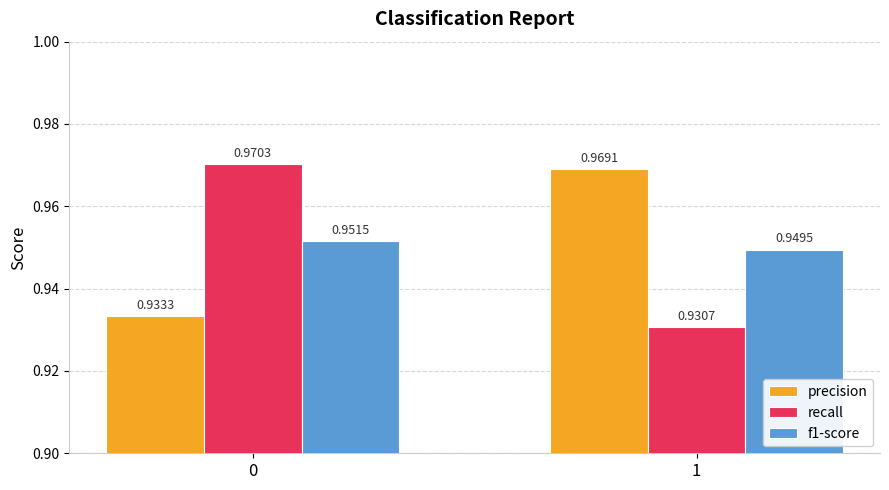

Rank the series by their maximum value, from highest to lowest.

recall, precision, f1-score